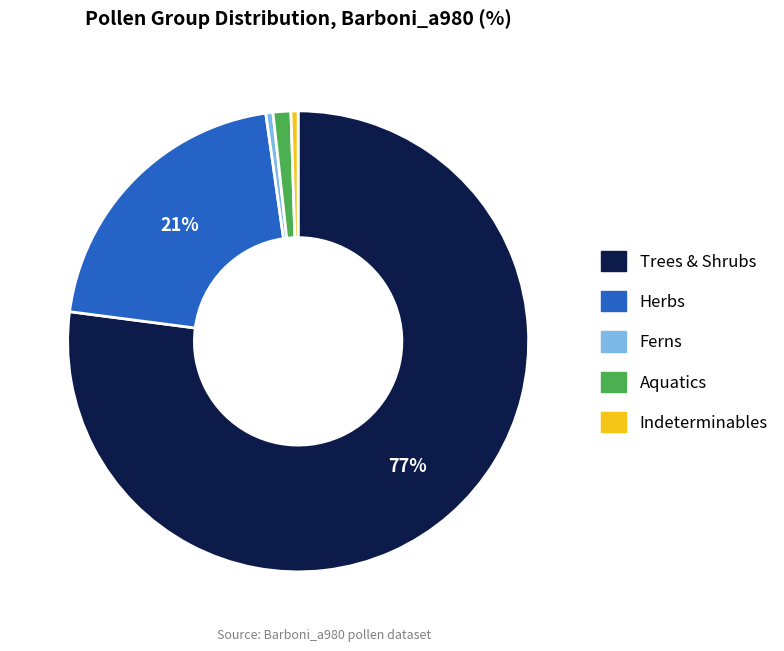

Is there a majority slice in this chart?

Yes